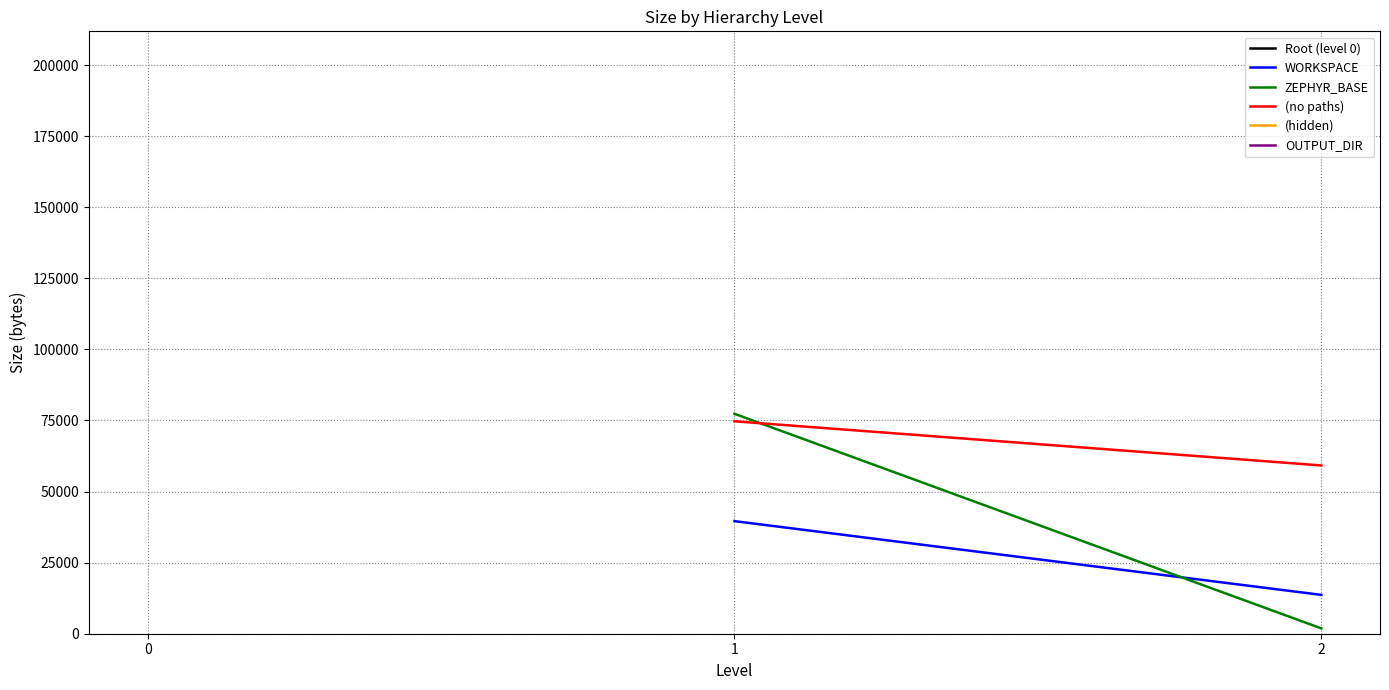

The ZEPHYR_BASE series shows 1294 at 2. True or false?

False